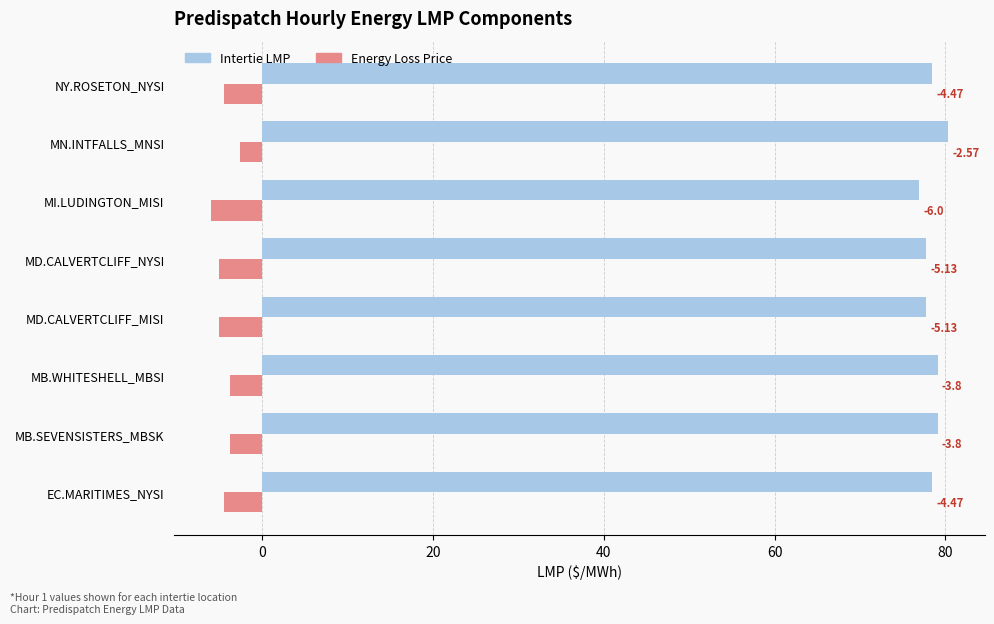

Rank the series by their maximum value, from lowest to highest.

Energy Loss Price, Intertie LMP